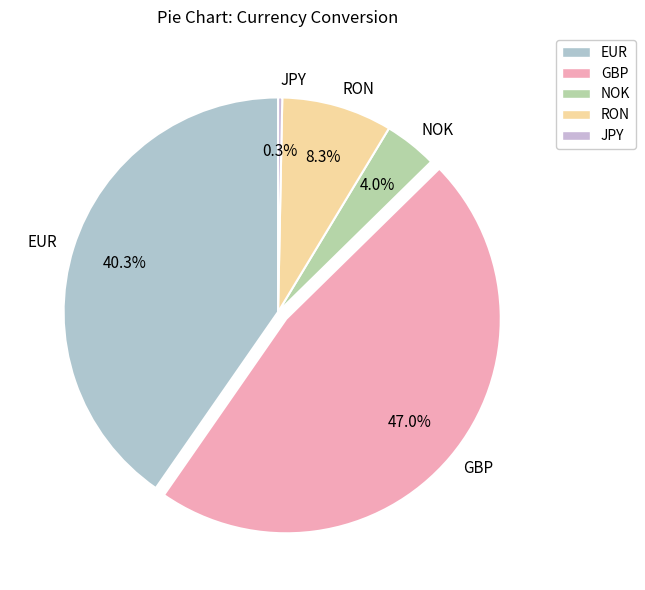

Rank the categories by value from highest to lowest.

GBP, EUR, RON, NOK, JPY